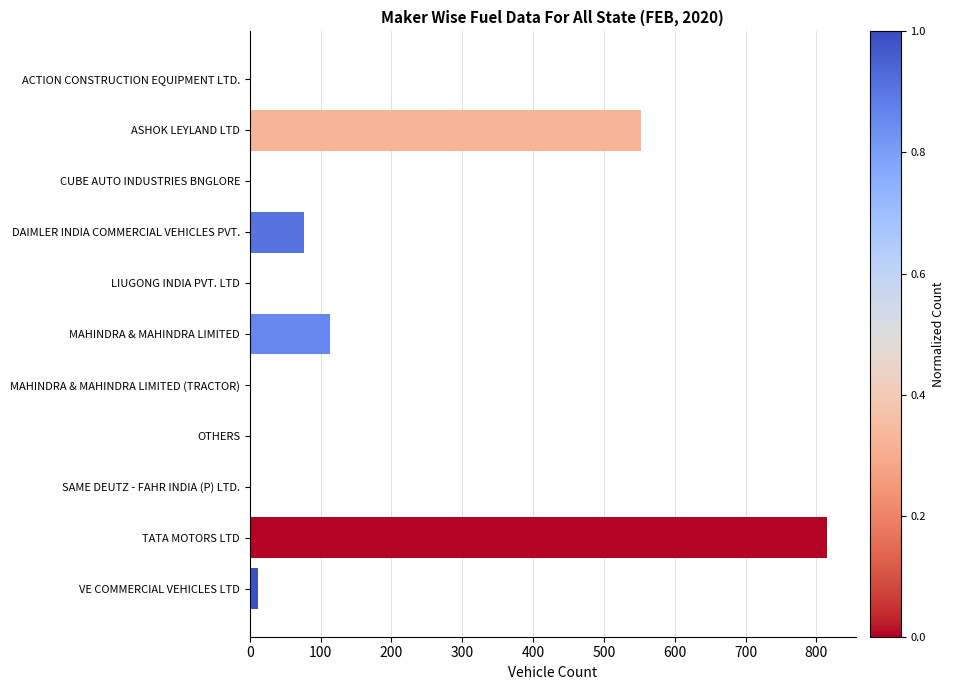

What is the sum of all values?

1575